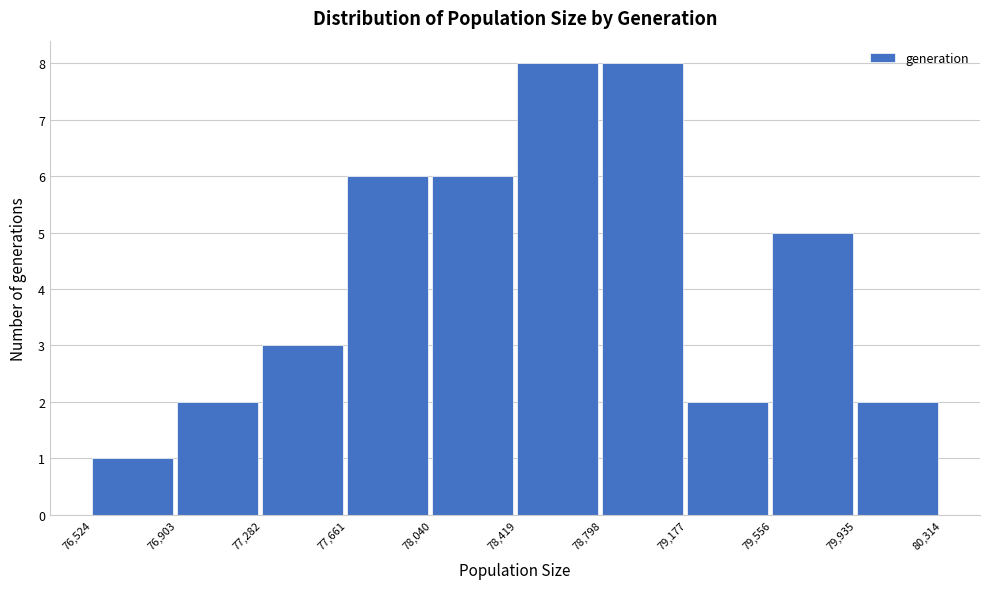

Reading left to right, transcribe this chart: for each bar, give the range it covers on the x-axis and its height. The values are not printed on the chart, so give them approximately, as read against the axis.

76,524 to 76,903: 1
76,903 to 77,282: 2
77,282 to 77,661: 3
77,661 to 78,040: 6
78,040 to 78,419: 6
78,419 to 78,798: 8
78,798 to 79,177: 8
79,177 to 79,556: 2
79,556 to 79,935: 5
79,935 to 80,314: 2